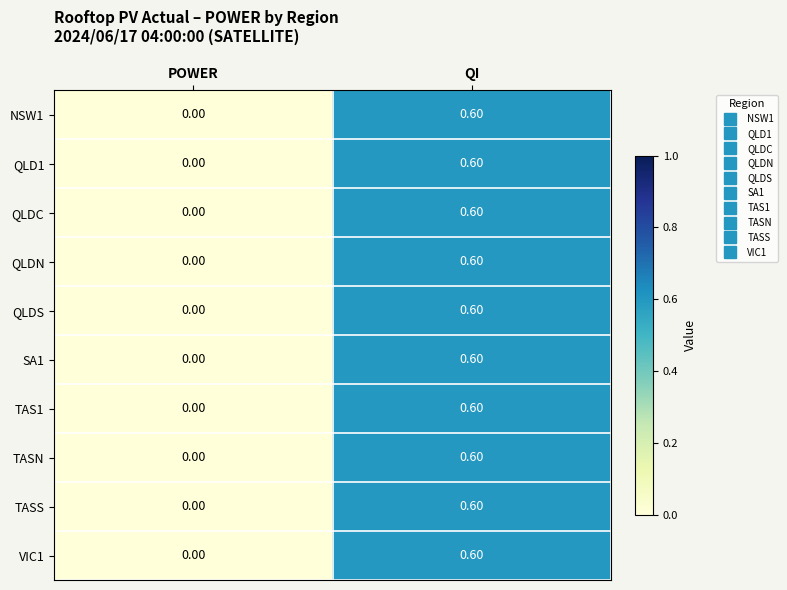

Rank the categories by QLDC value from lowest to highest.

POWER, QI